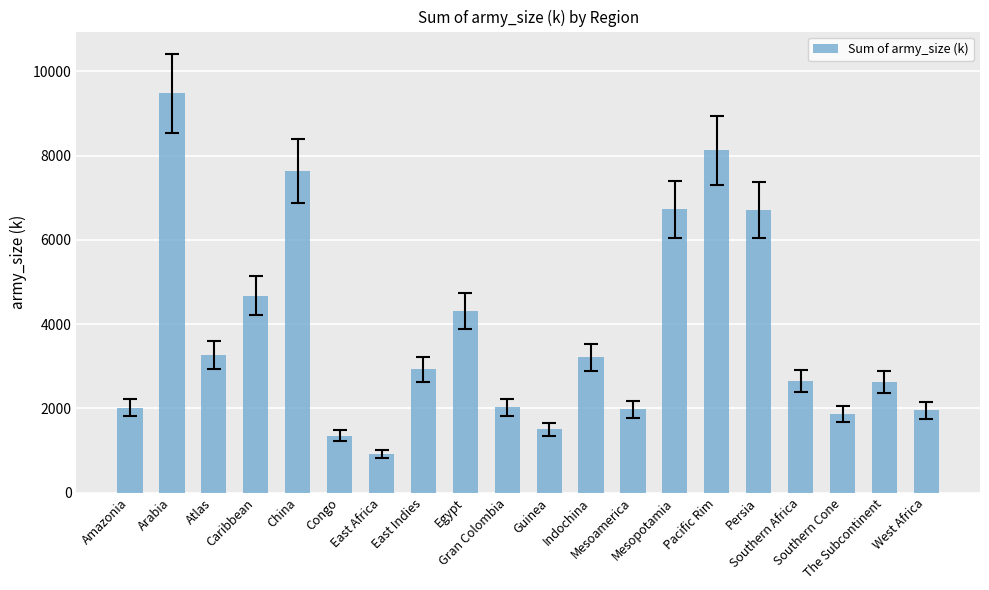

What is the average value?

3797